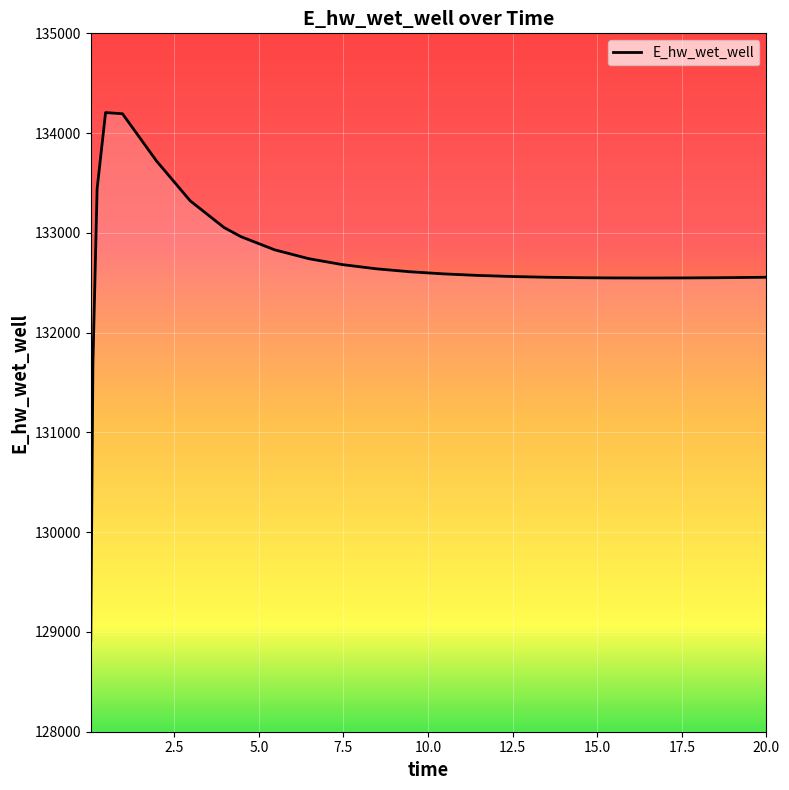

What is the minimum value shown in the chart?

128913.2